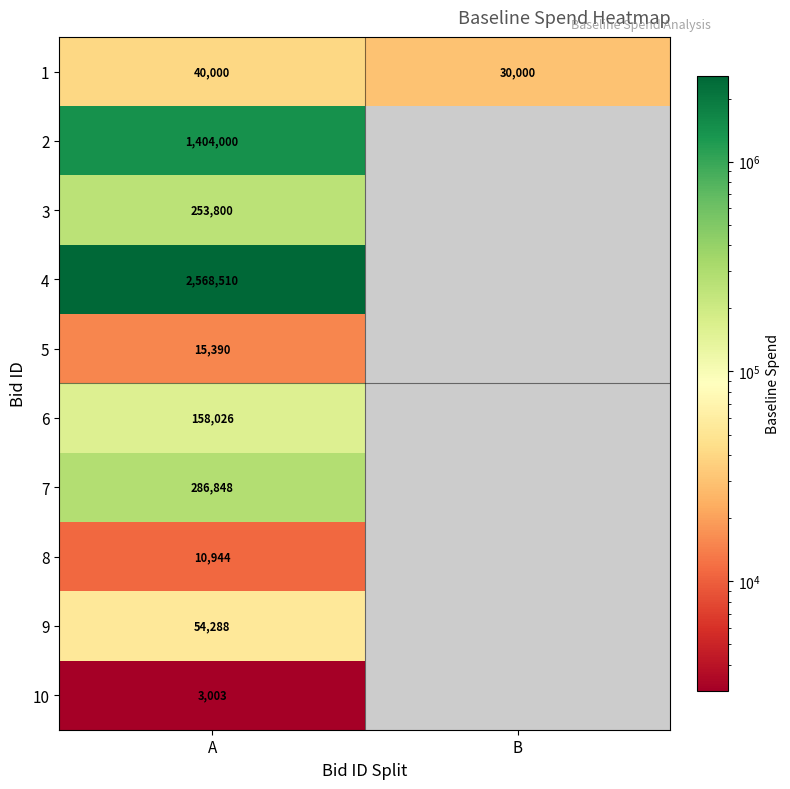

What is the minimum value shown in the chart?

3003.0